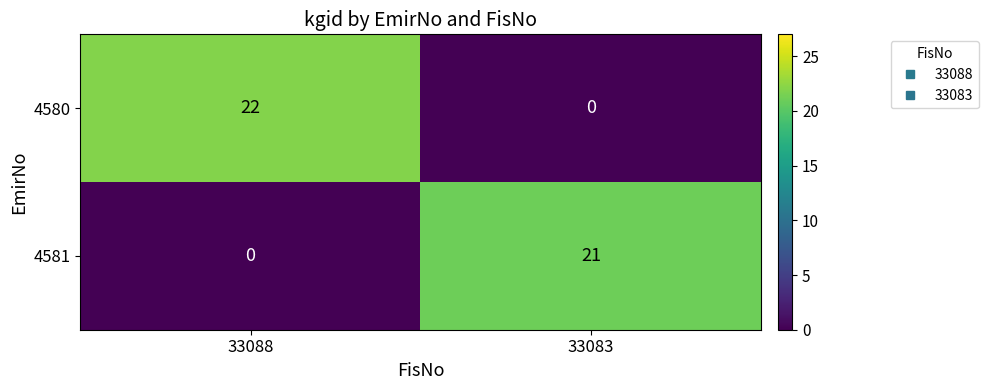

What is the difference between the highest and lowest values at 33083?

21